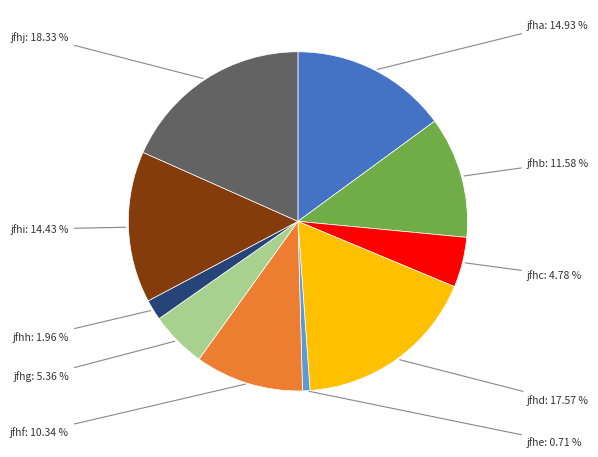

Count the number of slices in the pie.

10